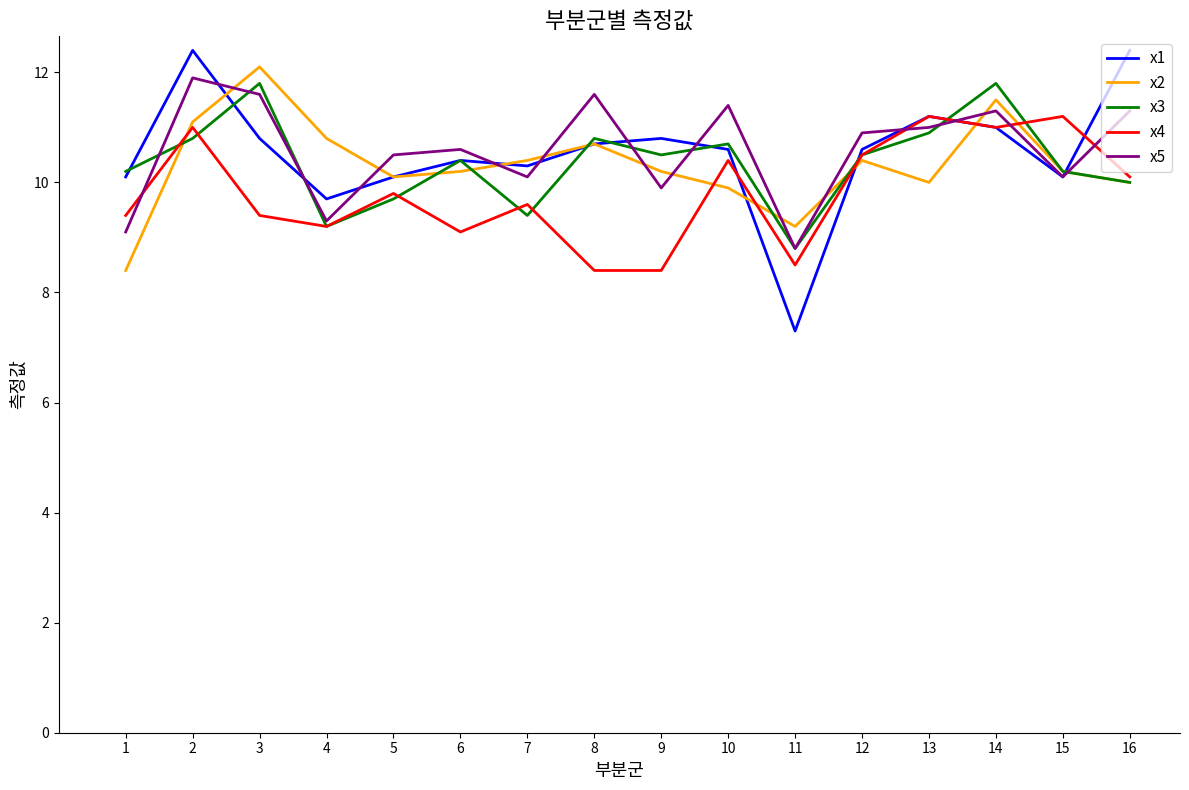

What is the minimum value for x2?

8.4